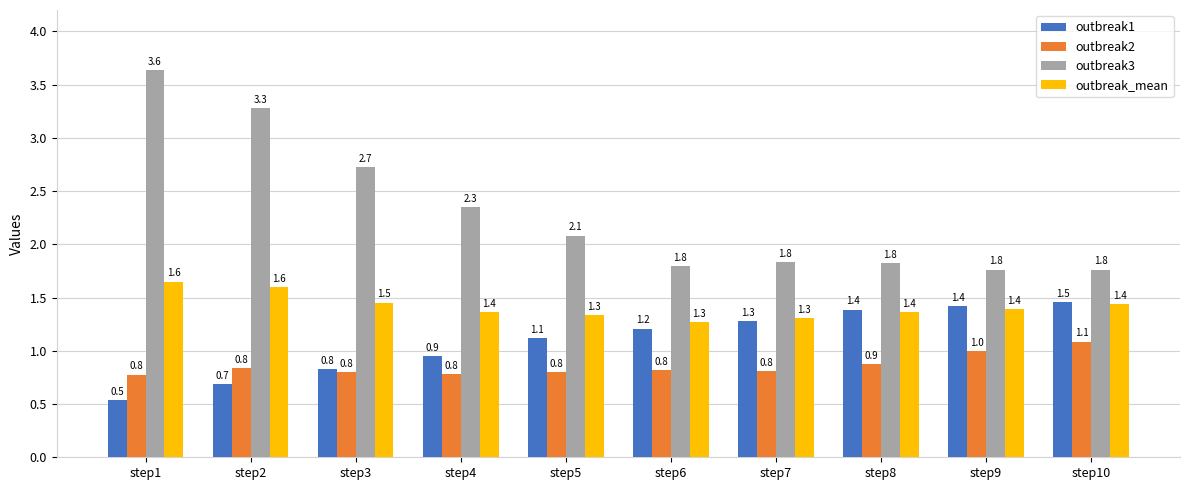

What is the value of the outbreak1 bar at the 6th from the left?

1.2